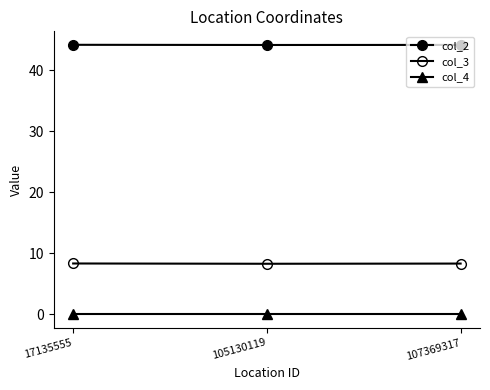

Which series has the largest total across all categories?

col_2